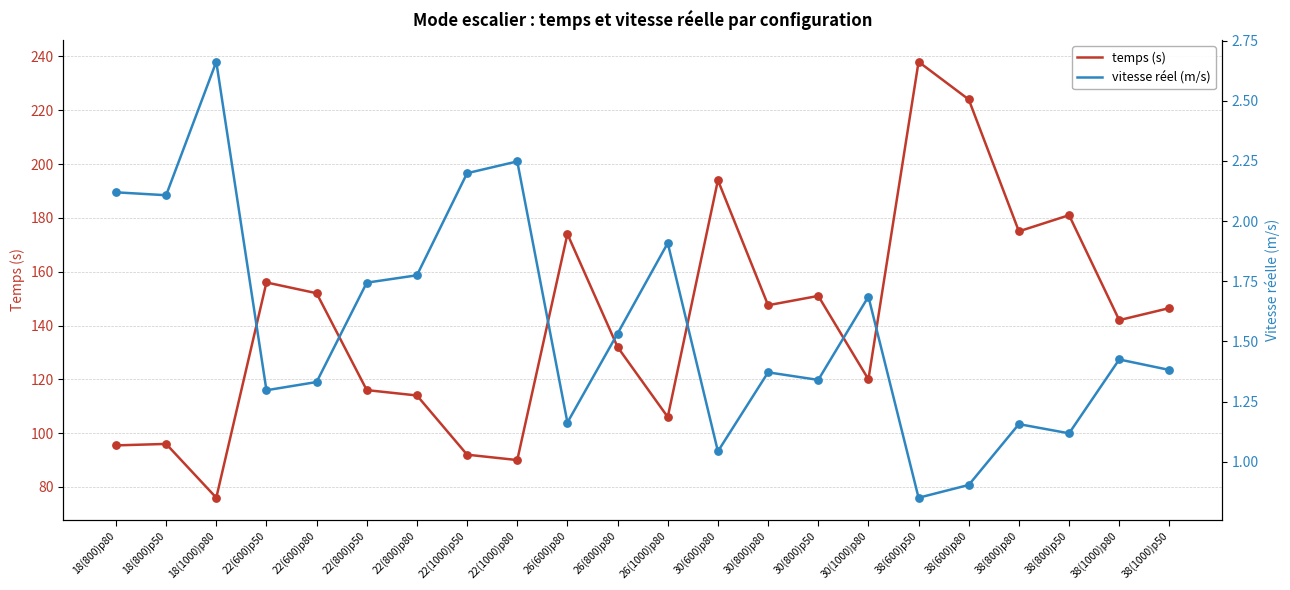

Which series has the widest spread of Y values?

temps (s)